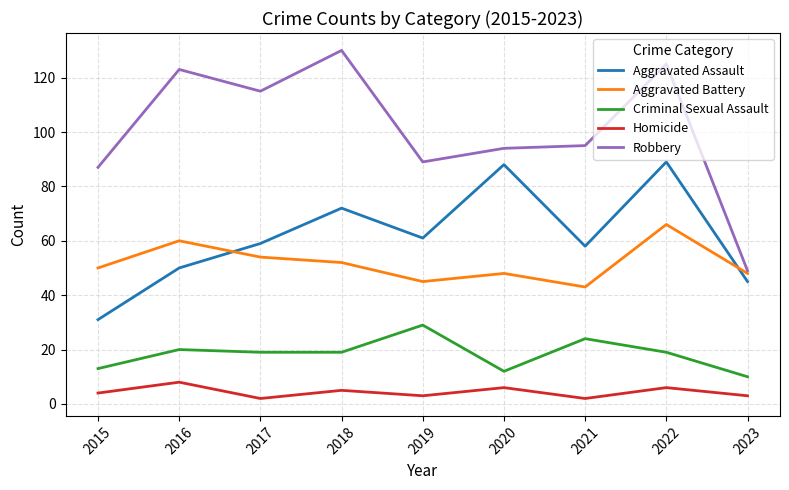

Reading right to left, what are all the values shown in this chart?

Aggravated Assault: 45	89	58	88	61	72	59	50	31
Aggravated Battery: 48	66	43	48	45	52	54	60	50
Criminal Sexual Assault: 10	19	24	12	29	19	19	20	13
Homicide: 3	6	2	6	3	5	2	8	4
Robbery: 49	125	95	94	89	130	115	123	87